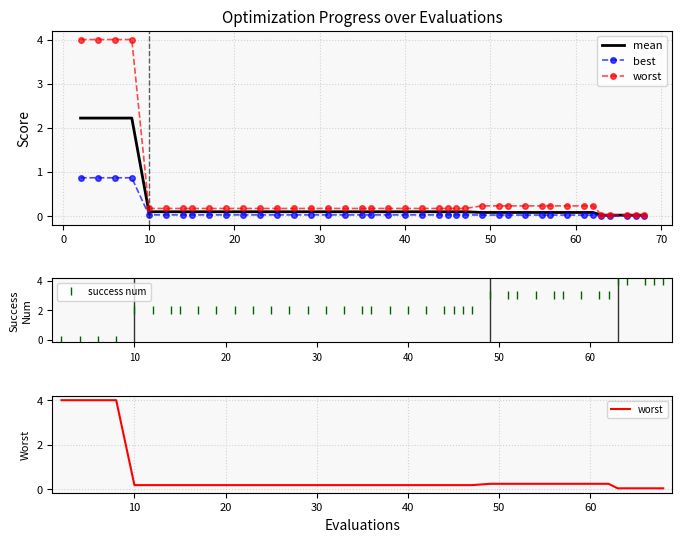

What is the sum of all mean values?

11.8